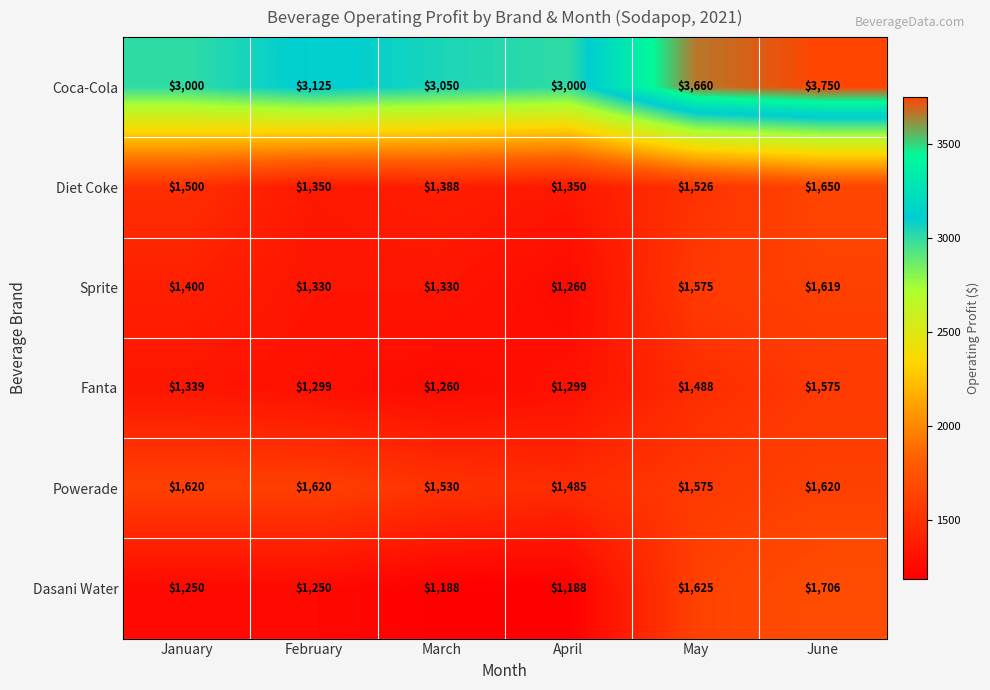

Read the Fanta value at April, to the nearest 10.

1300